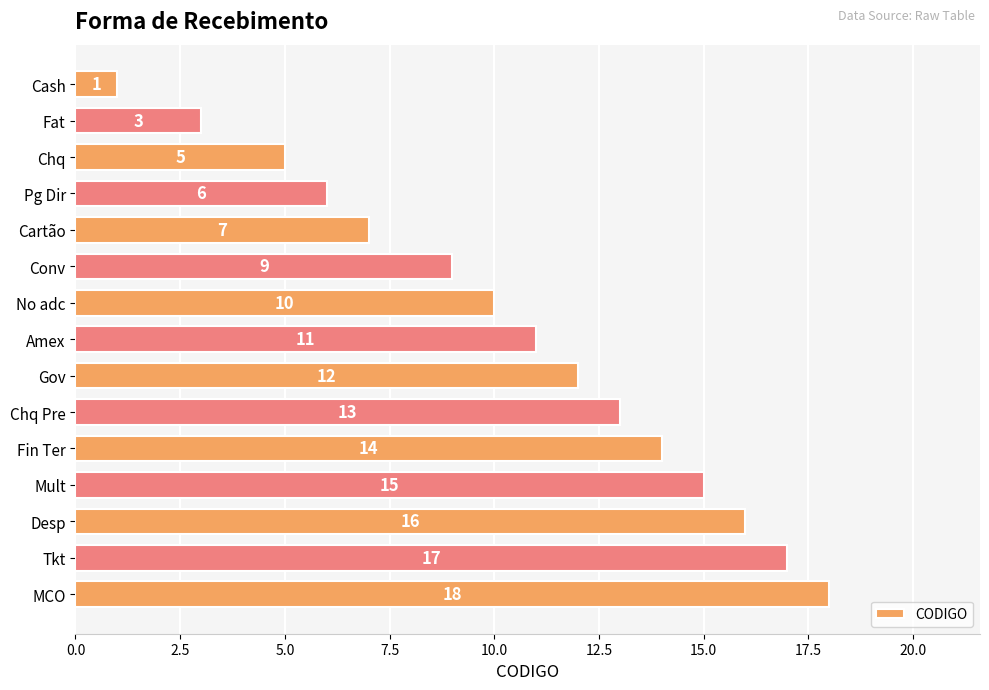

What is the change in value from Pg Dir to Gov?

+6